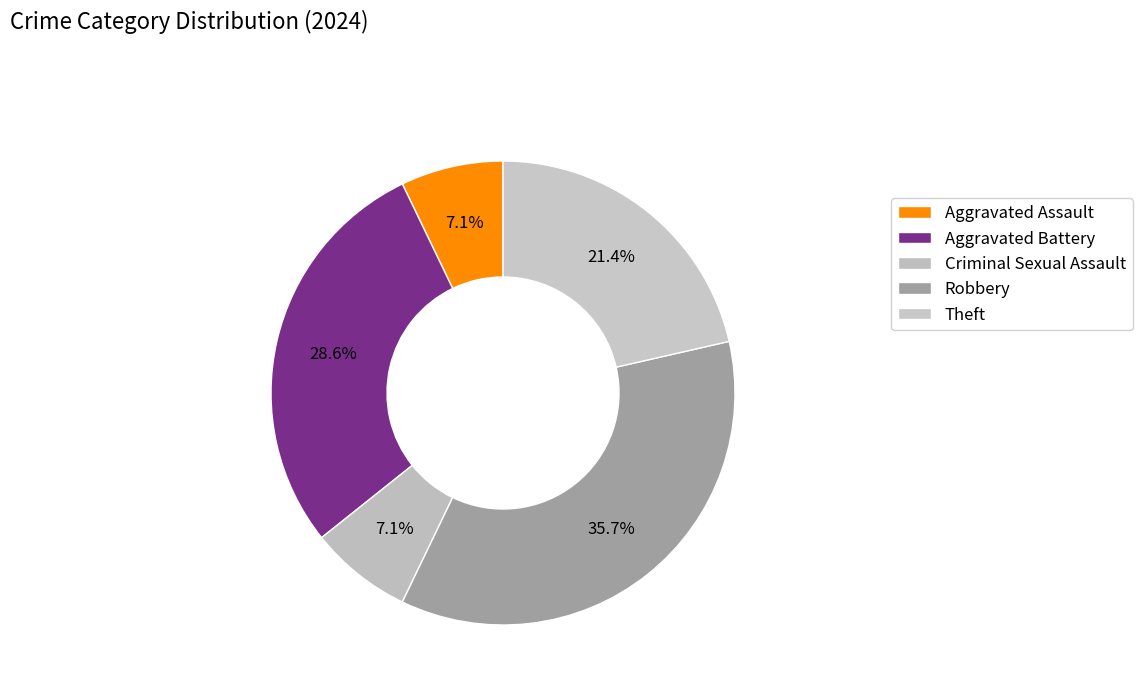

To the nearest percent, what is the average slice percentage?

20%